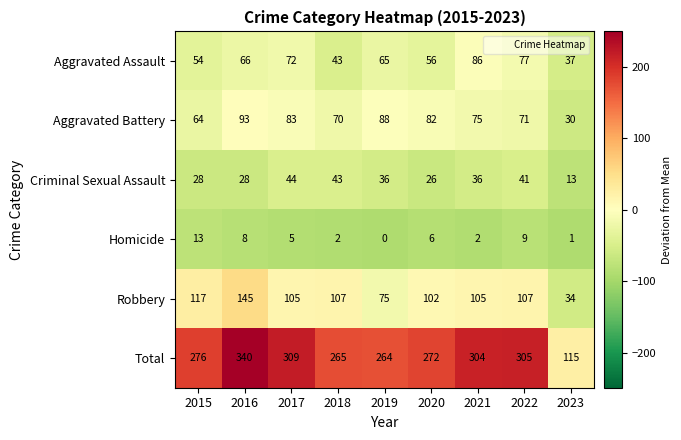

Count the number of data series in this chart.

6